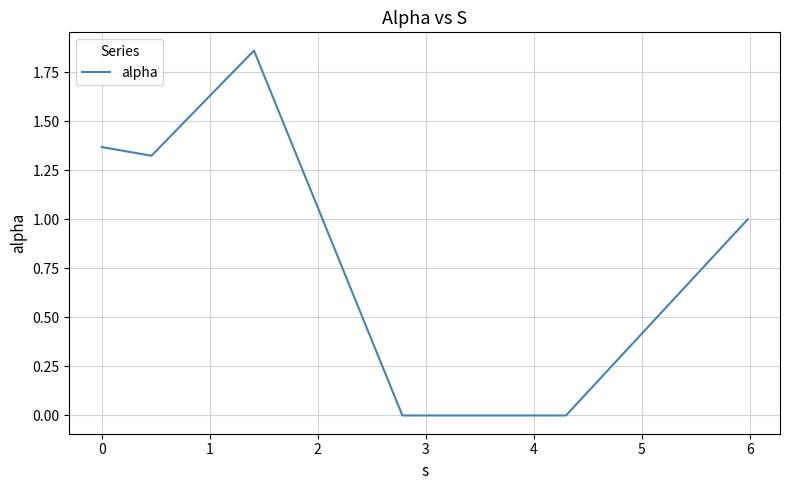

True or false: the data has more than 0 interior local peaks.

True